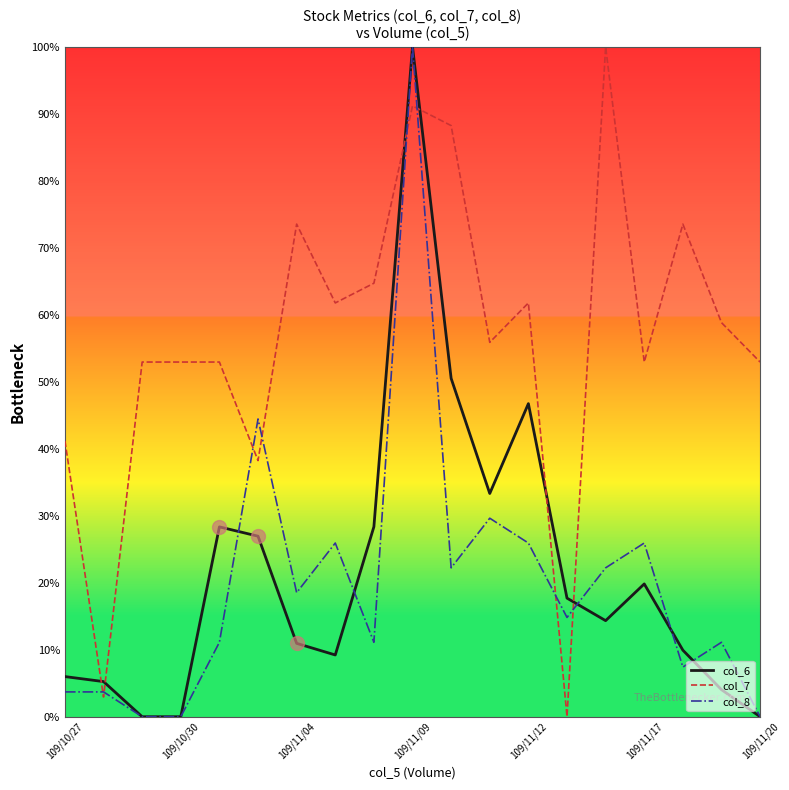

Is this an area chart (filled region under the line)?

No